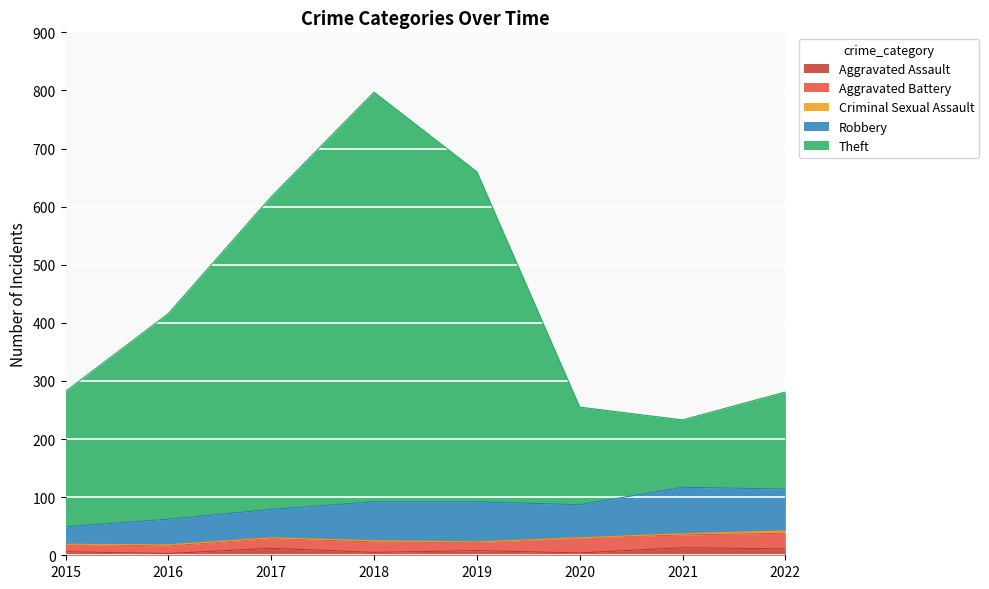

What is the difference between the second highest and minimum values in the Aggravated Assault series?

9